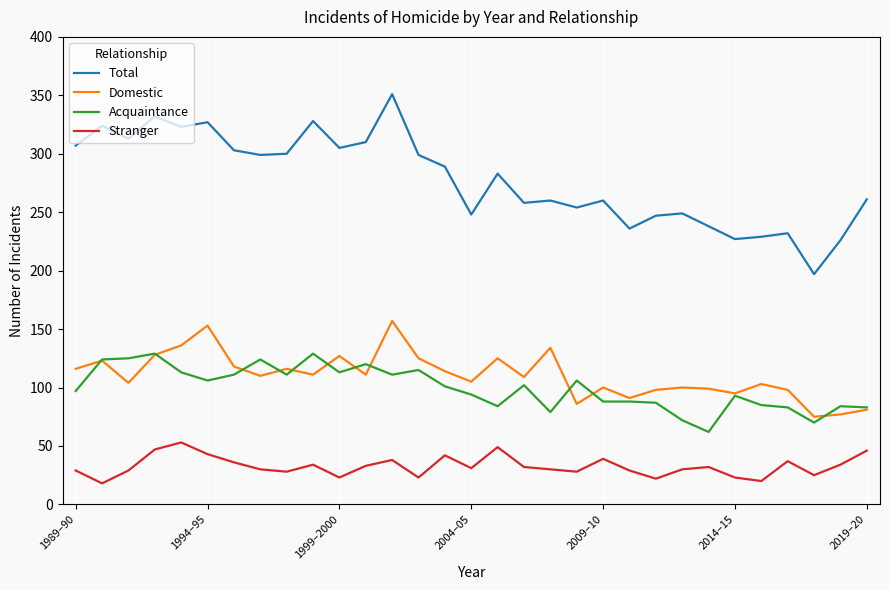

What is the highest value of the Total series?

351